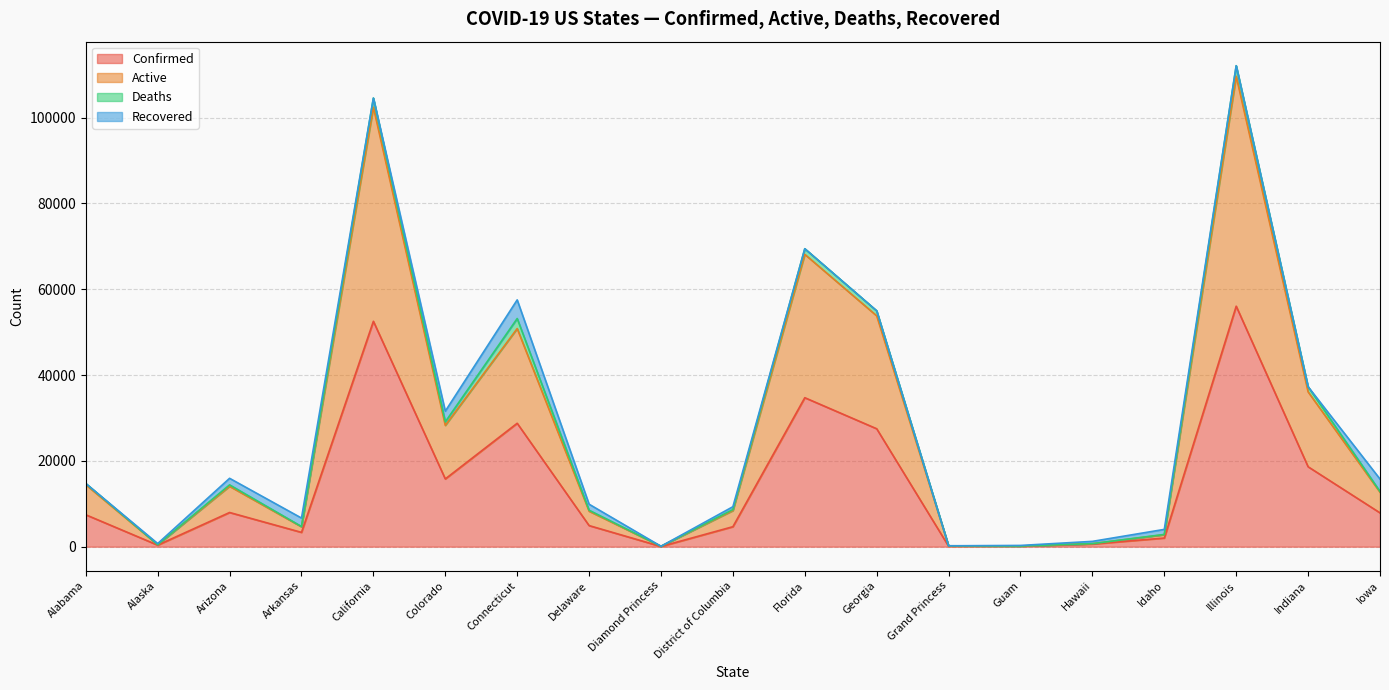

What is the highest value of the Confirmed series?

56055